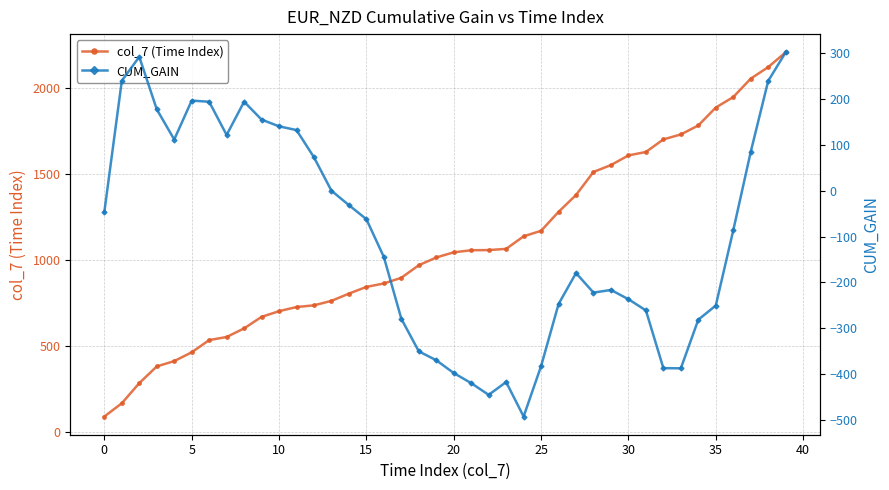

True or false: col_7 (Time Index) has a value of 789.3 at 30.

False